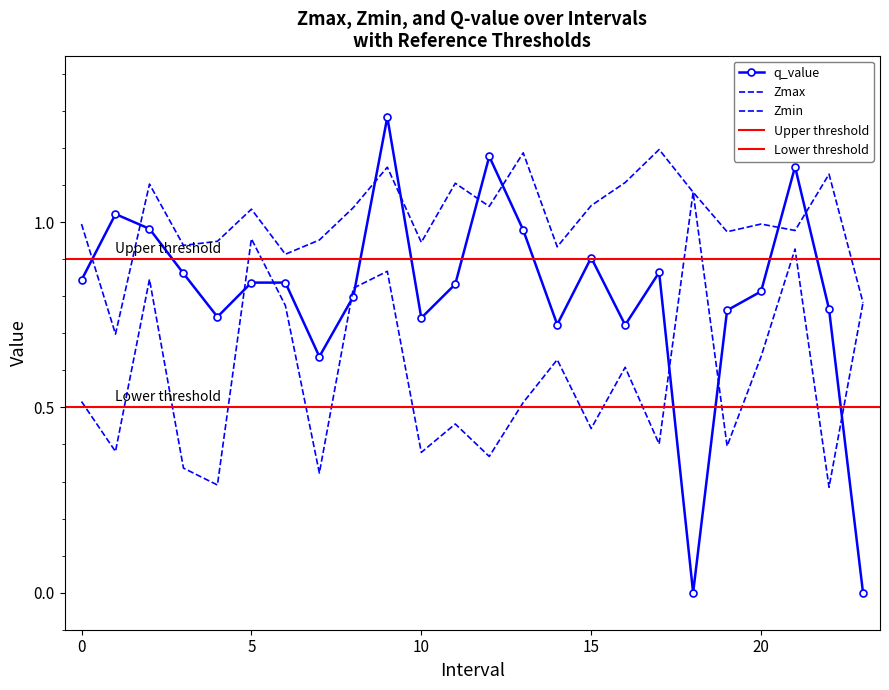

What is the difference between the maximum and minimum values in the Zmax series?

0.5